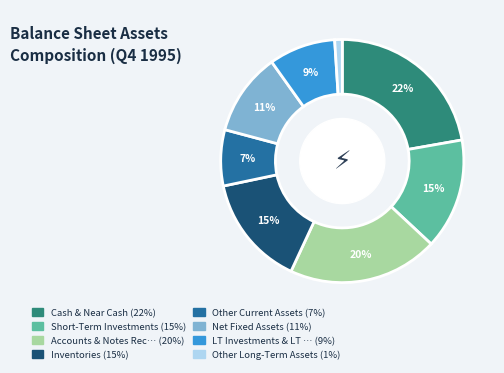

To the nearest percent, what is the difference between the largest and smallest slice percentages?

21%